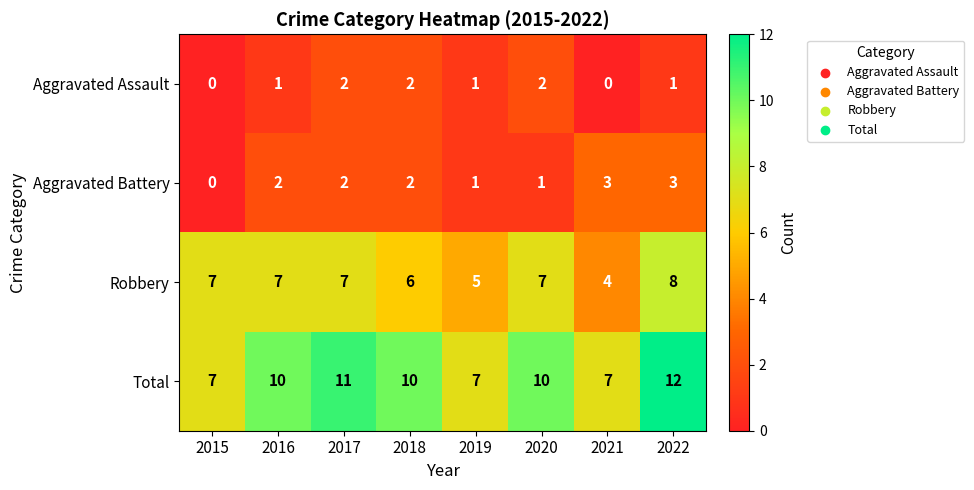

Which series changed the most between 2016 and 2019?

Total